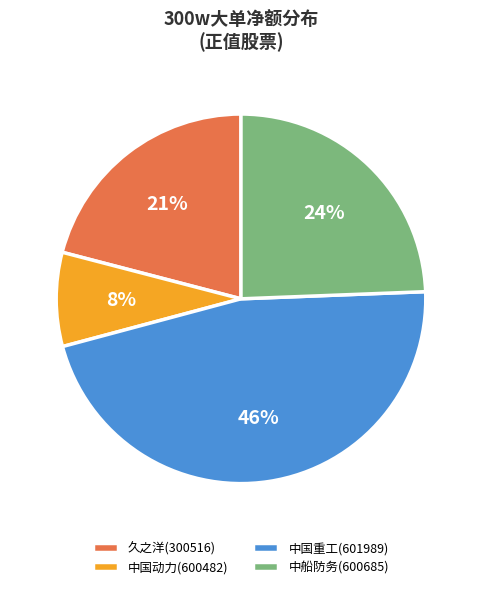

Is there a majority slice in this chart?

No